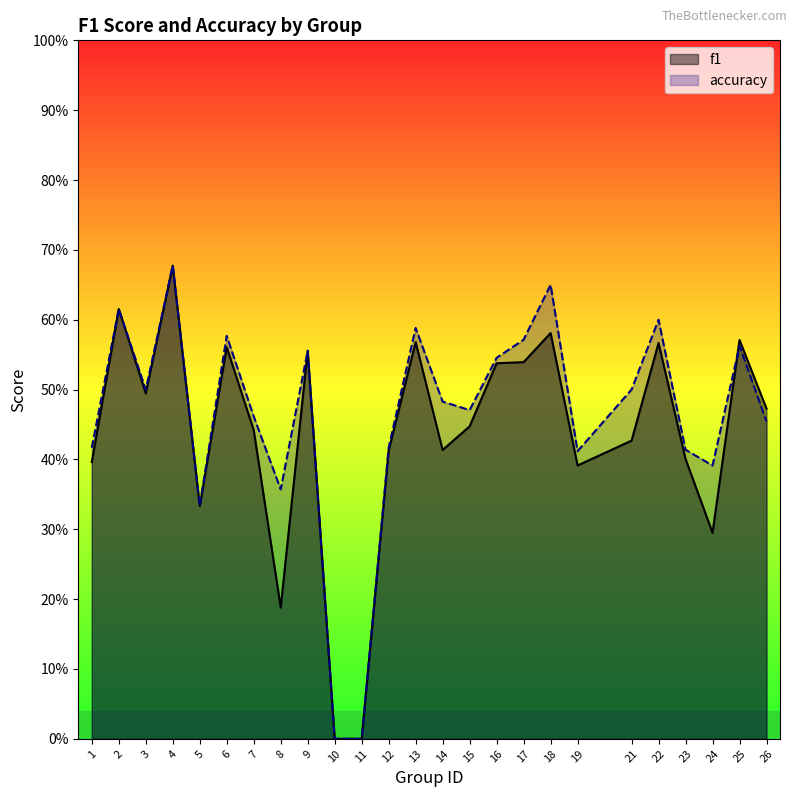

Which series has the widest spread of values?

f1